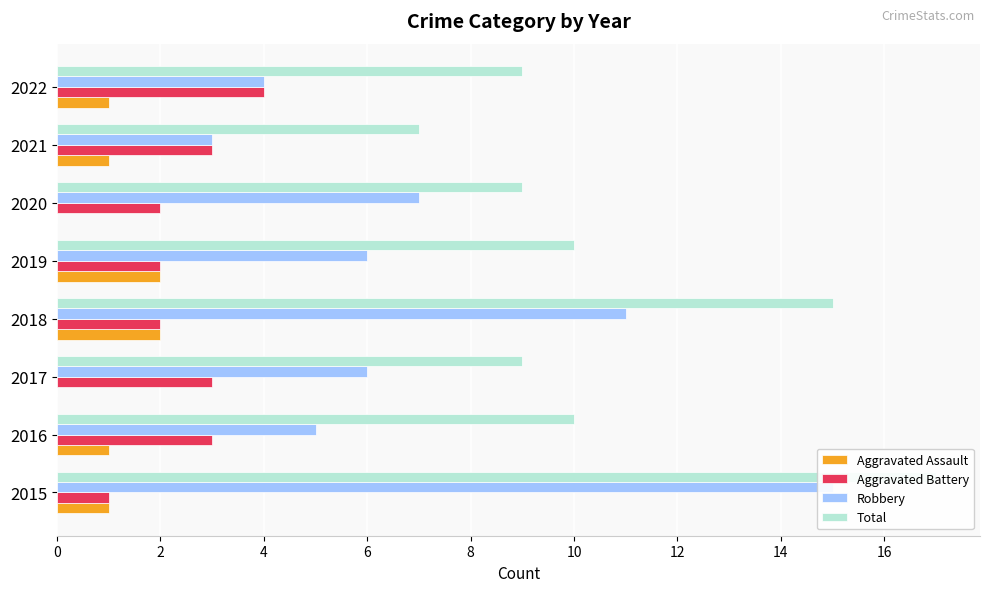

At how many categories does at least one series exceed 1?

8